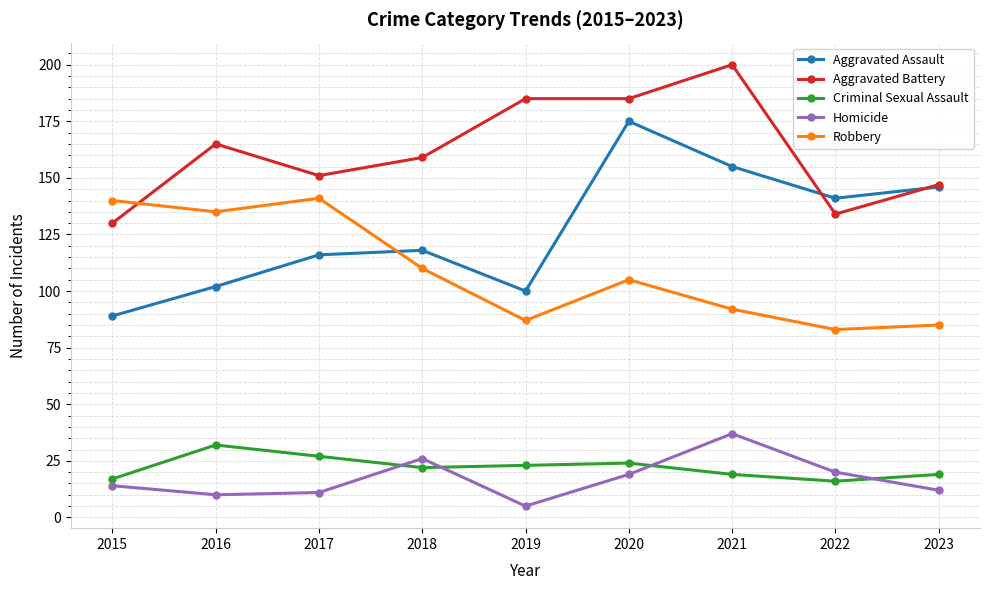

Reading left to right, extract all data points from this chart.

Aggravated Assault: 89	102	116	118	100	175	155	141	146
Aggravated Battery: 130	165	151	159	185	185	200	134	147
Criminal Sexual Assault: 17	32	27	22	23	24	19	16	19
Homicide: 14	10	11	26	5	19	37	20	12
Robbery: 140	135	141	110	87	105	92	83	85